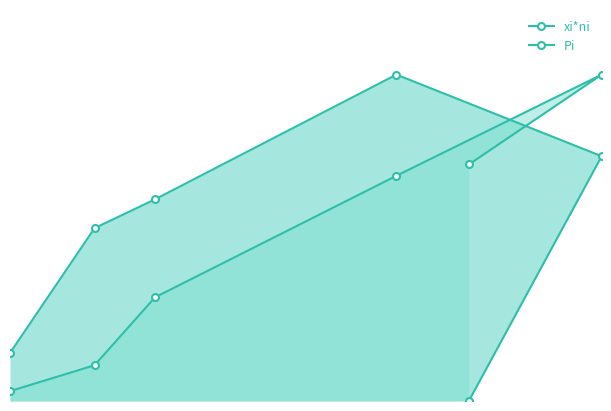

What is the average value of the Pi series?

0.2